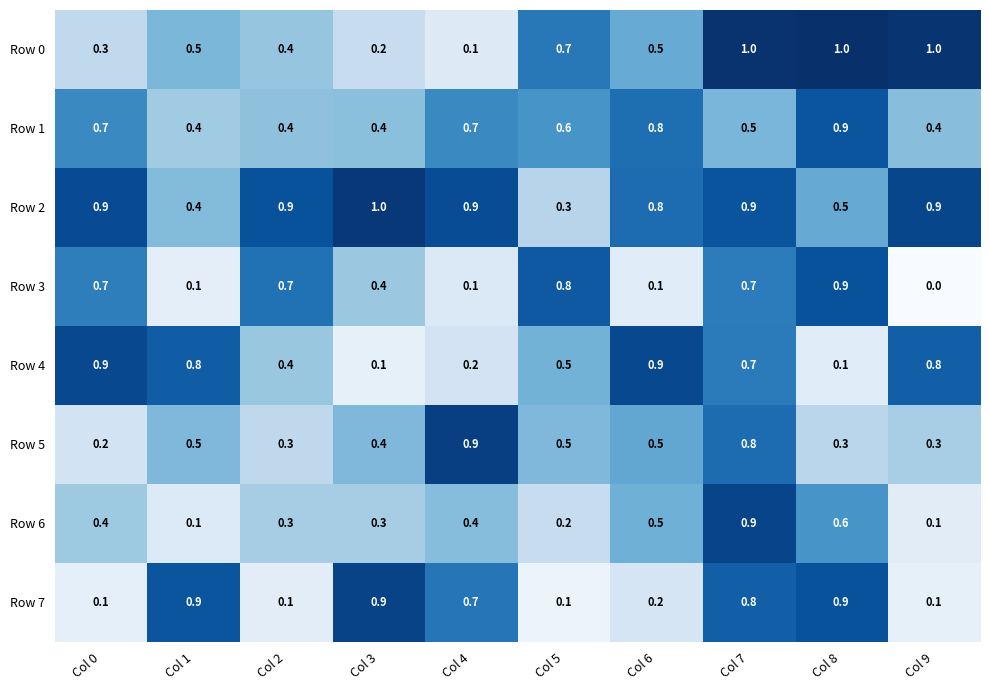

Count the number of categories in the chart.

10